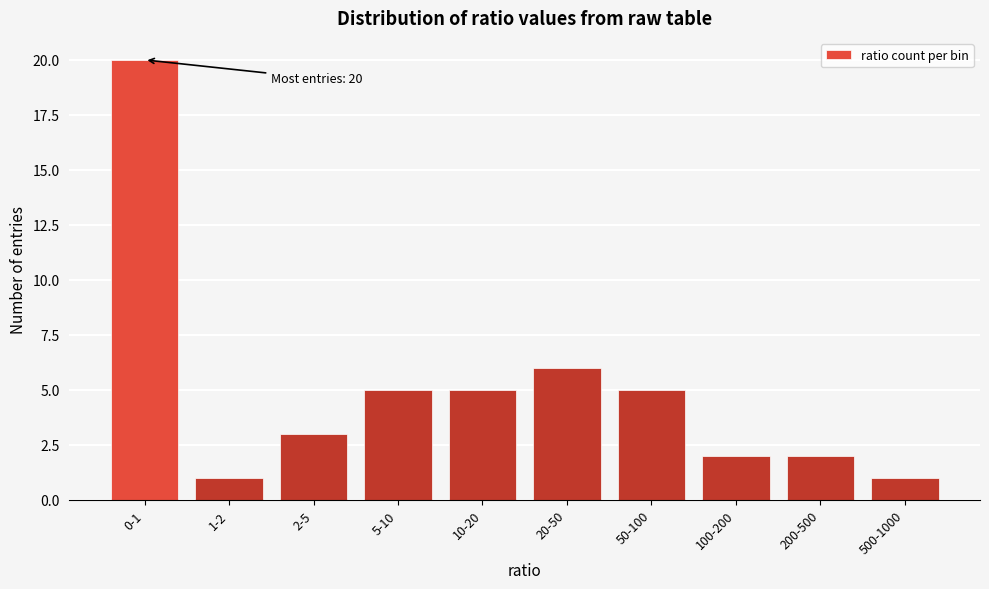

Reading left to right, list all the values displayed in this chart.

20	1	3	5	5	6	5	2	2	1